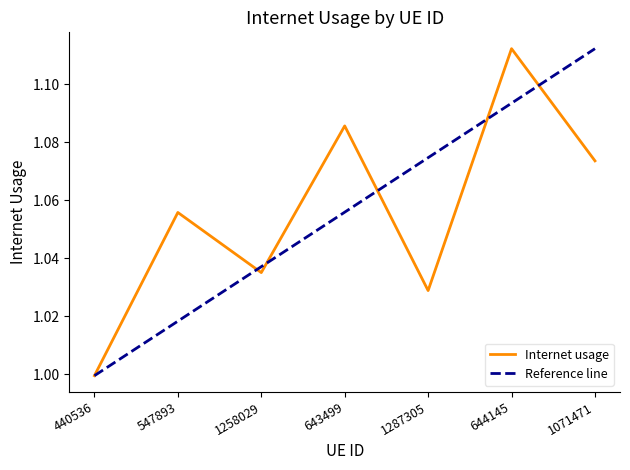

Where does the data first go above 1?

547893